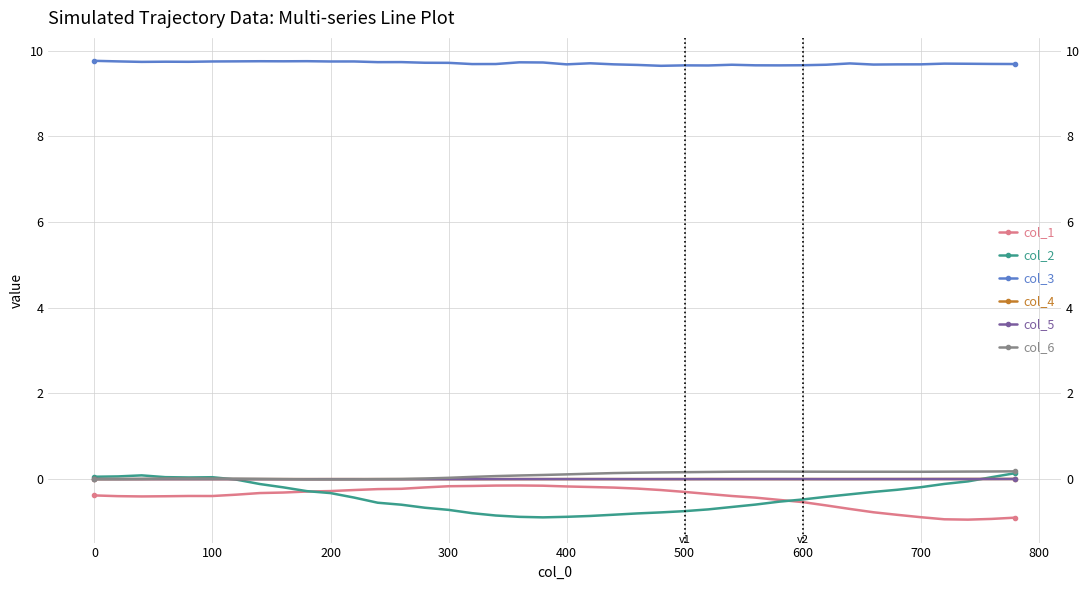

Which series has the largest range (max minus min)?

col_2